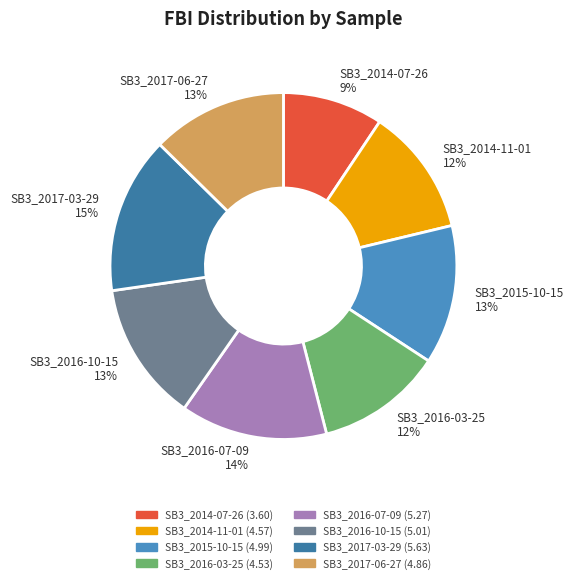

Does SB3_2015-10-15 account for over 50% of the chart?

No